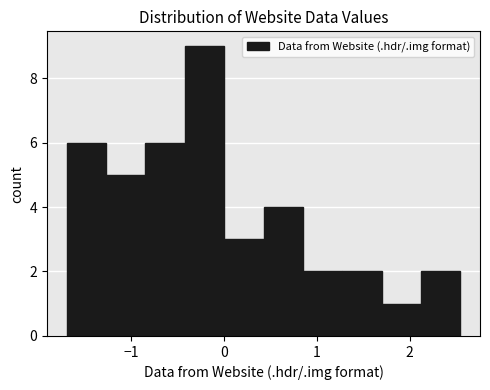

How tall is the bar that spans 0.0 to 0.4 on the x-axis? Neither the bar edges nor the heights are printed on the chart, so give them approximately, as read against the axes.

3